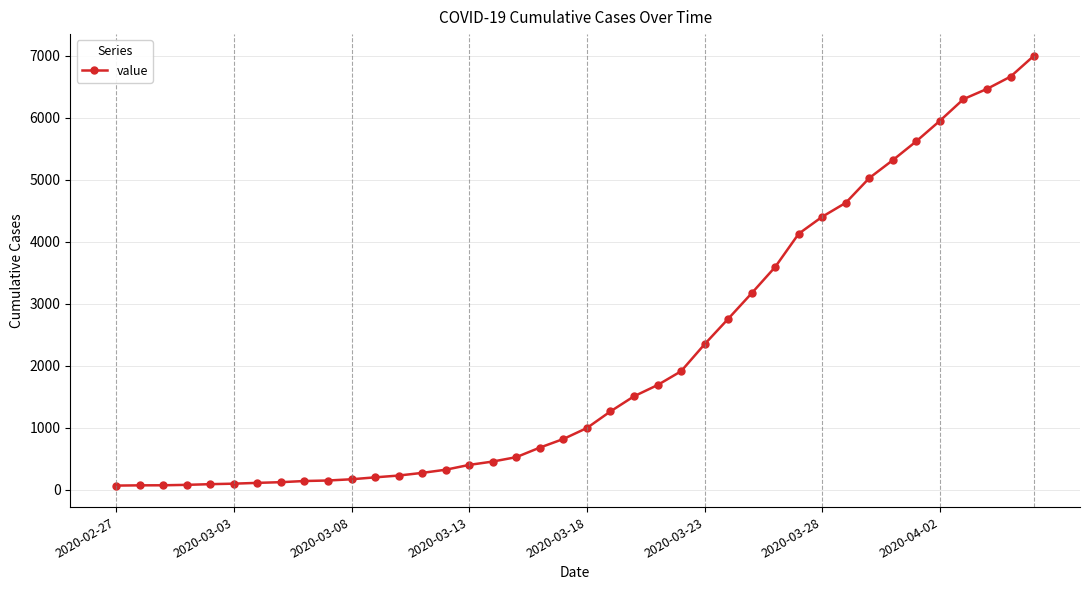

What is the greatest value displayed?

7003